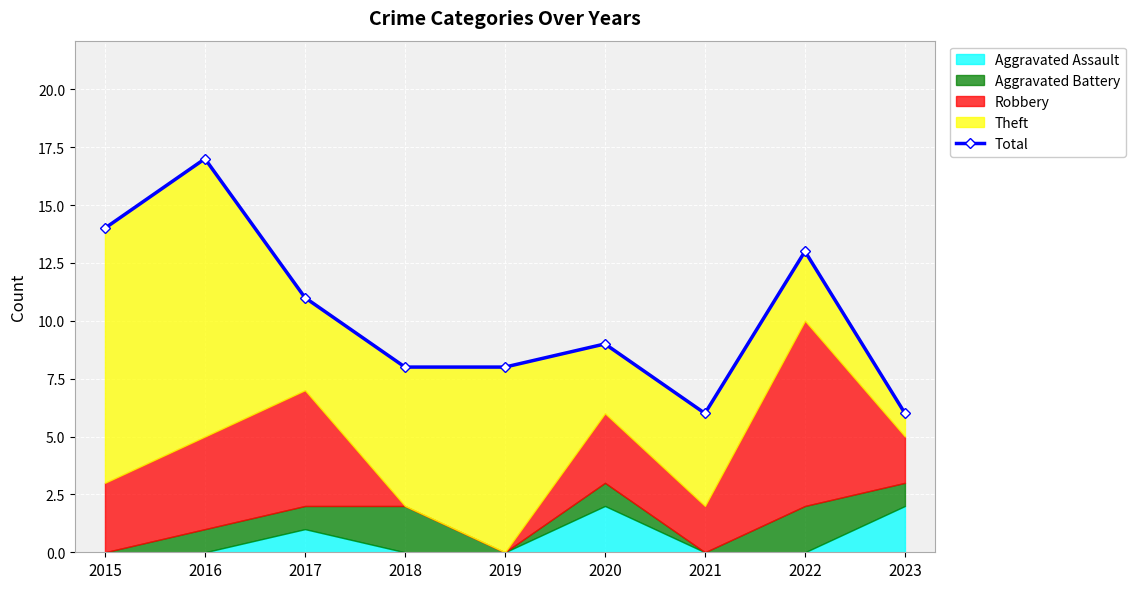

Does the chart display data point markers on the line(s)?

Yes